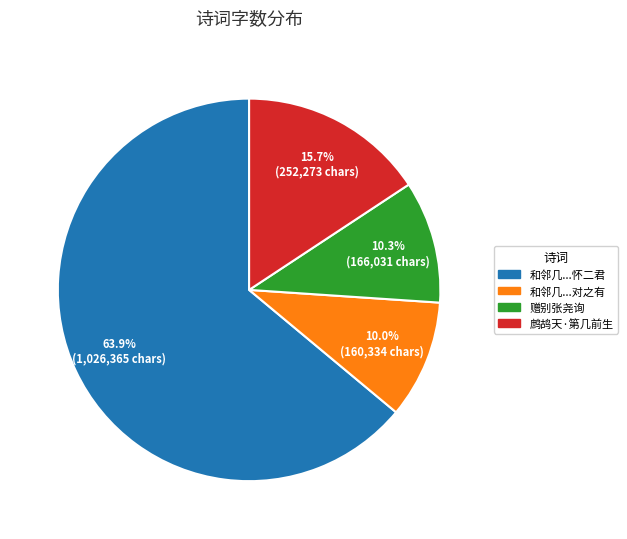

Does any single category account for the majority?

Yes